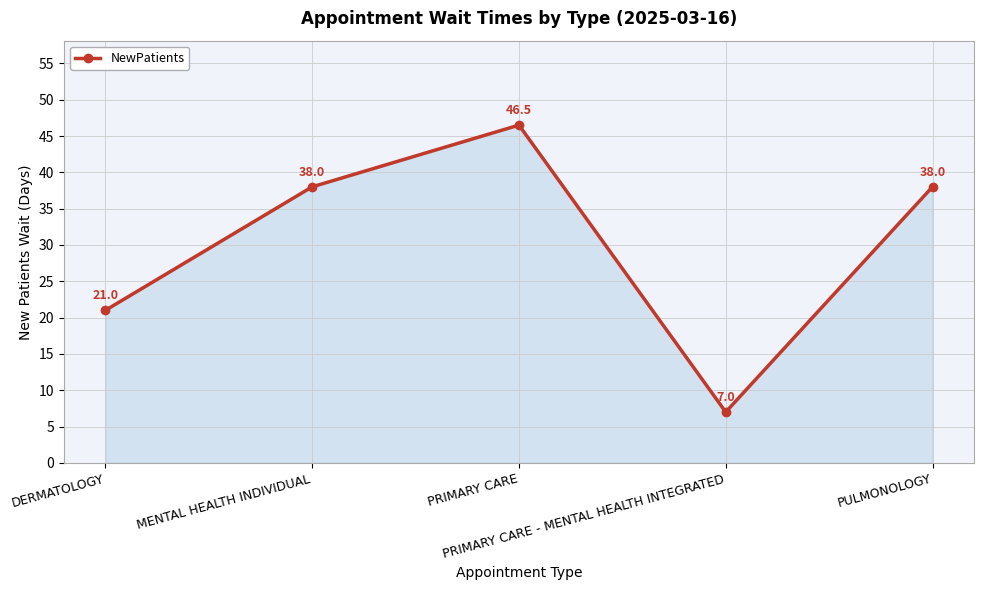

How many points are higher than both their immediate neighbors (excluding endpoints)?

1